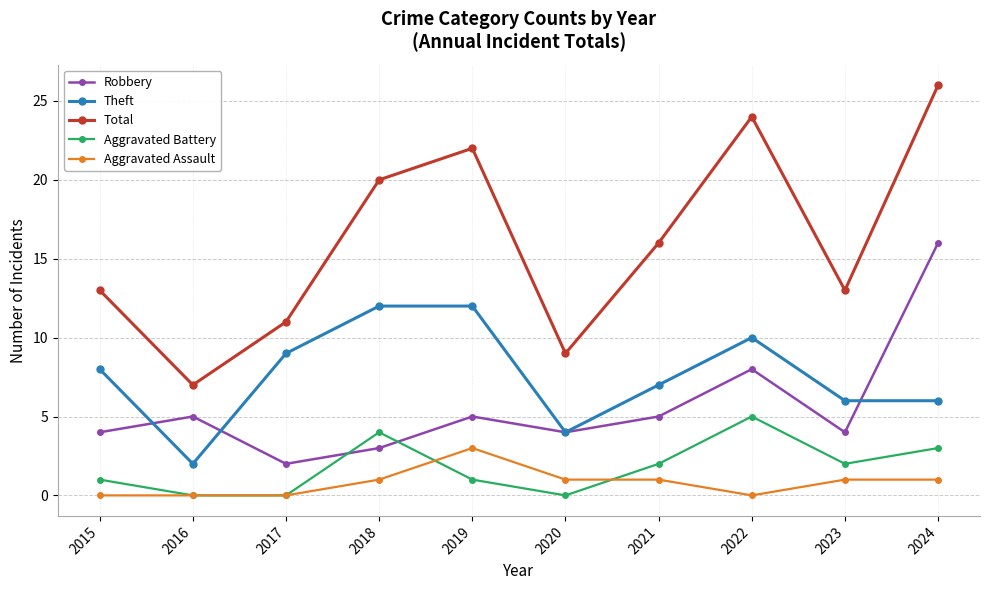

Count the number of data series in this chart.

5